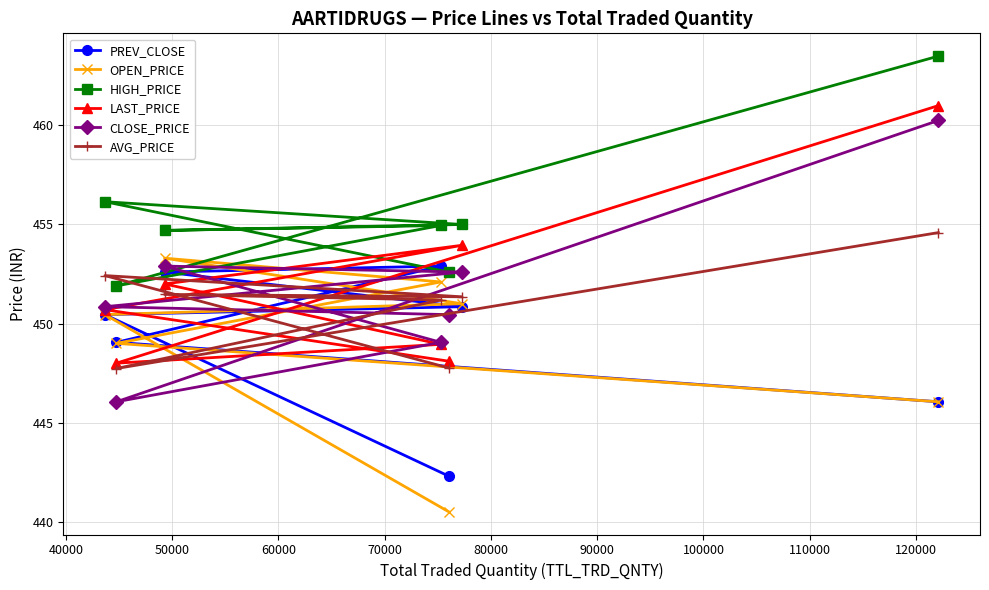

What is the value of the OPEN_PRICE point at the 6th from the left?

451.0